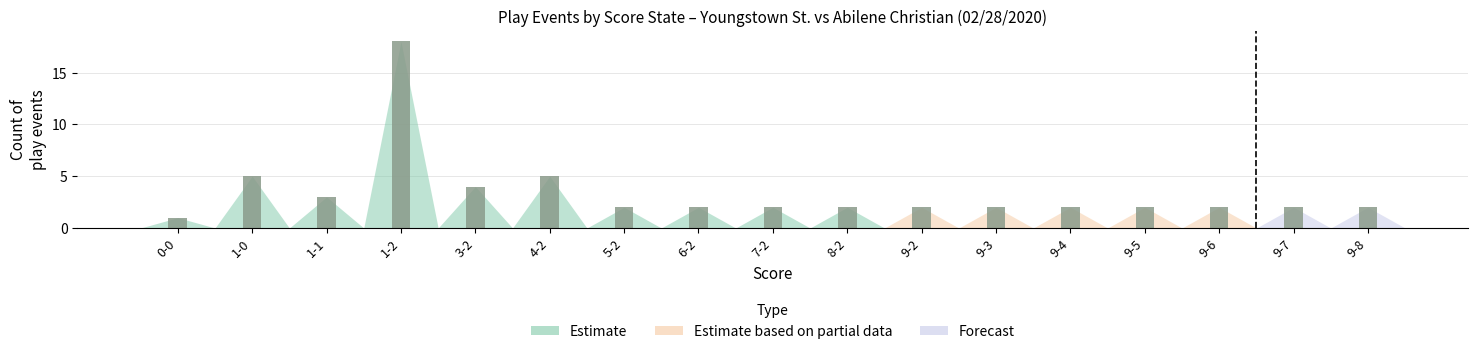

Between 4 and 9, which is larger?

4